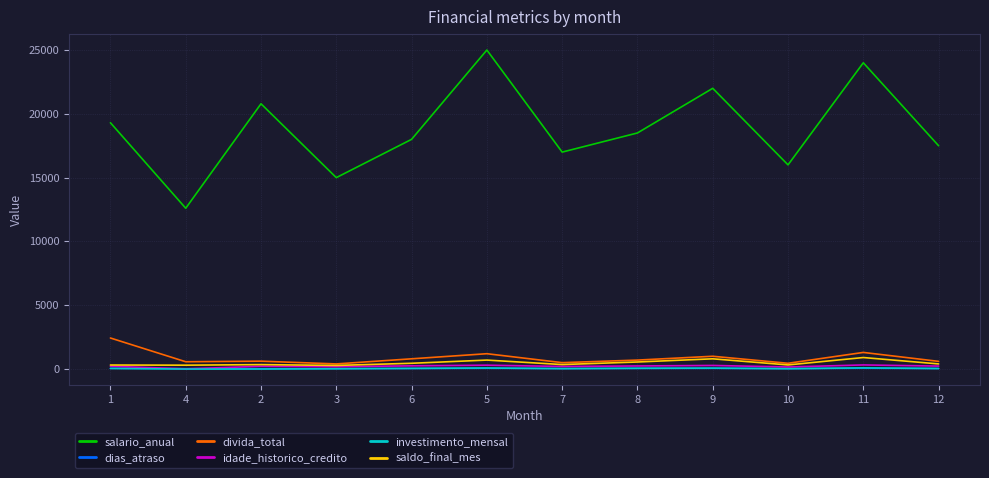

What is the difference between the maximum and minimum values in the salario_anual series?

12399.6